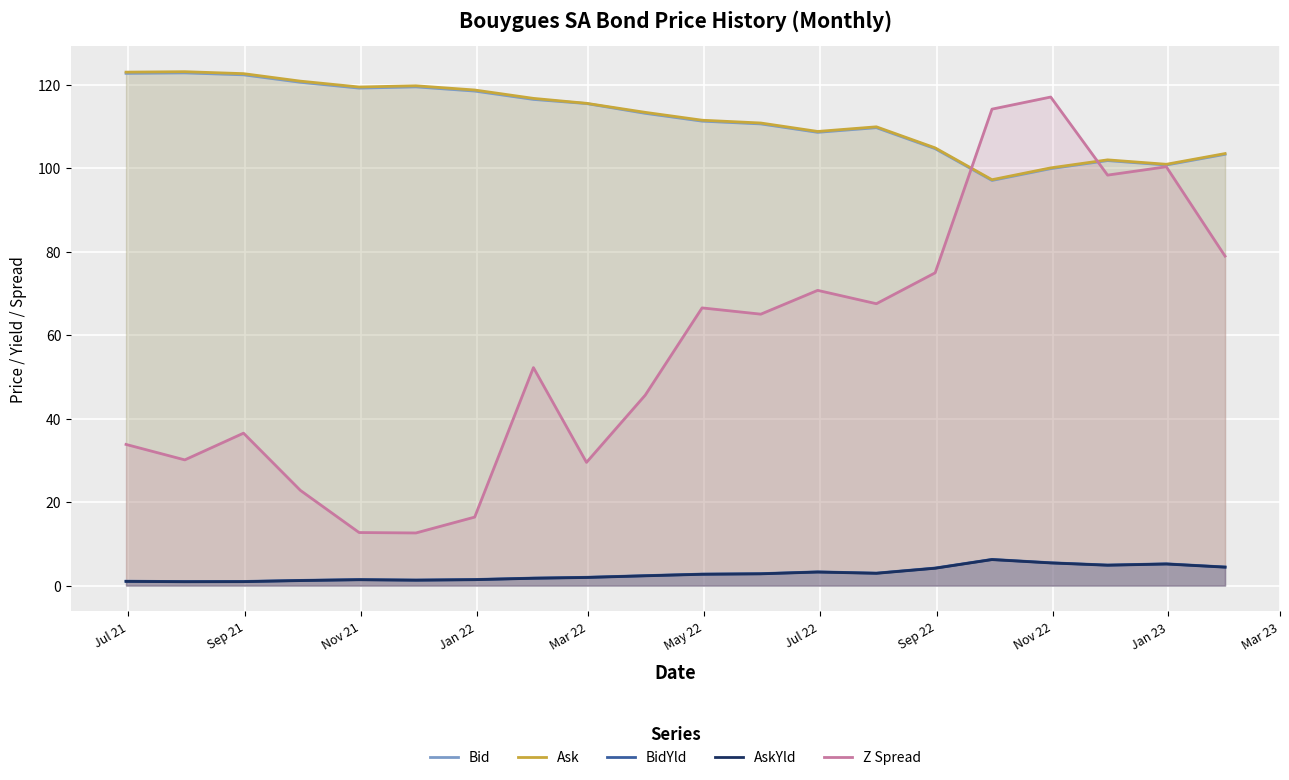

True or false: AskYld and Ask intersect in this chart.

False